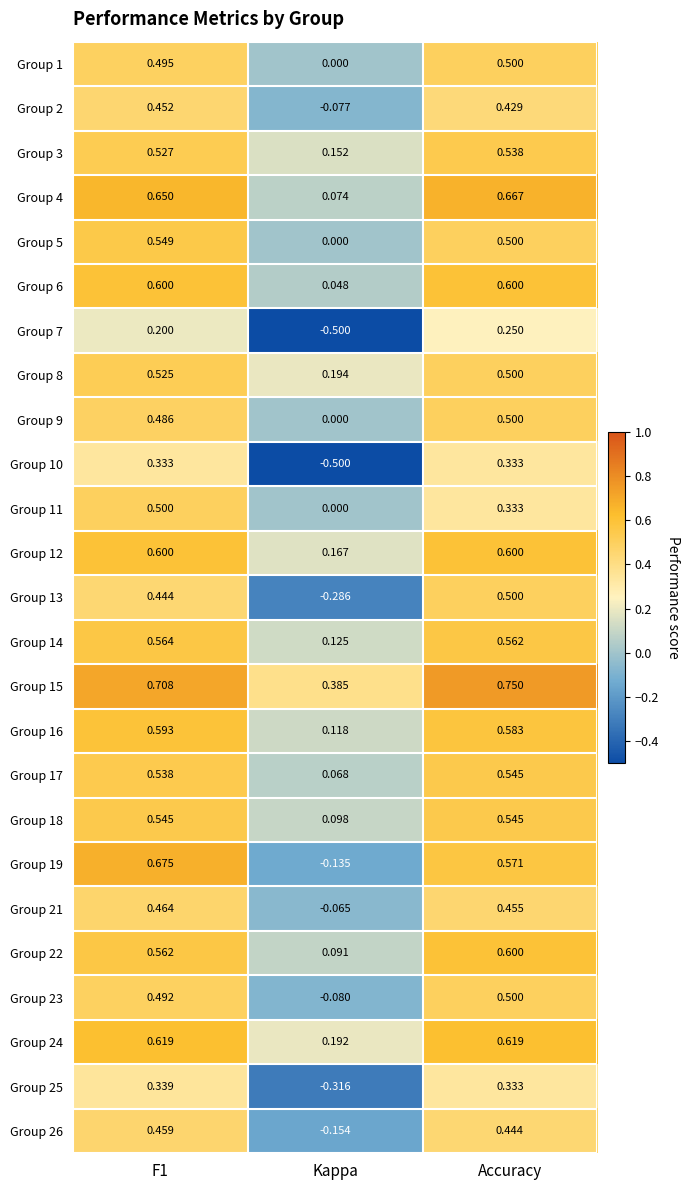

What is the total value across all series at Accuracy?

12.8